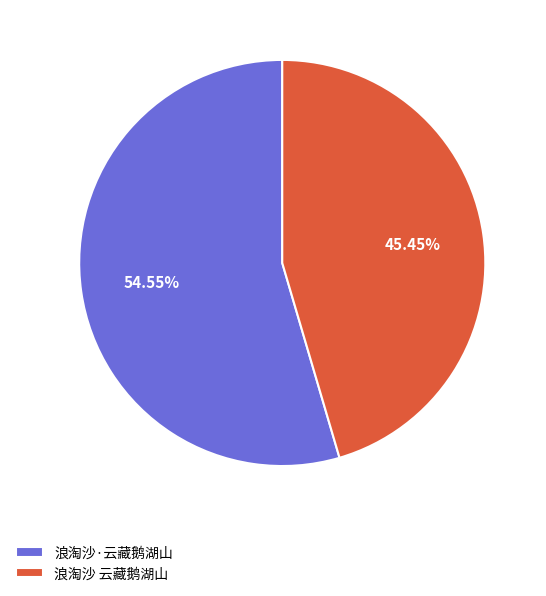

To the nearest percent, what is the difference between the 浪淘沙·云藏鹅湖山 and 浪淘沙 云藏鹅湖山 slice percentages?

9%